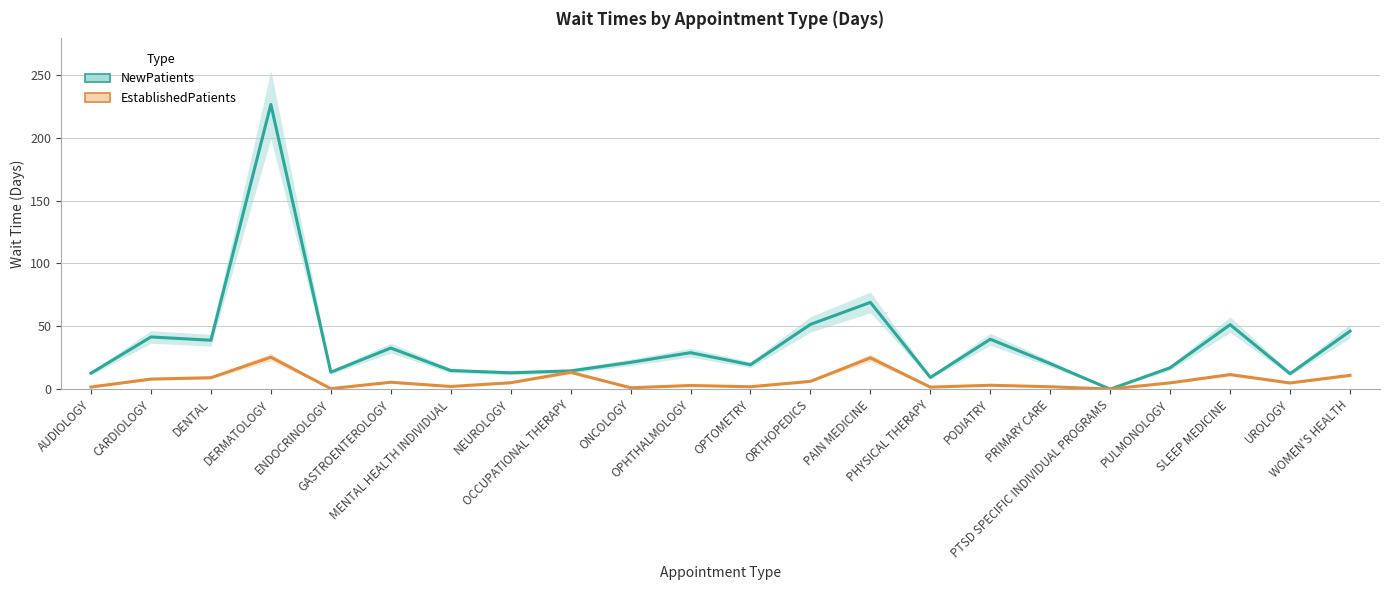

At which label does NewPatients first exceed 21?

CARDIOLOGY